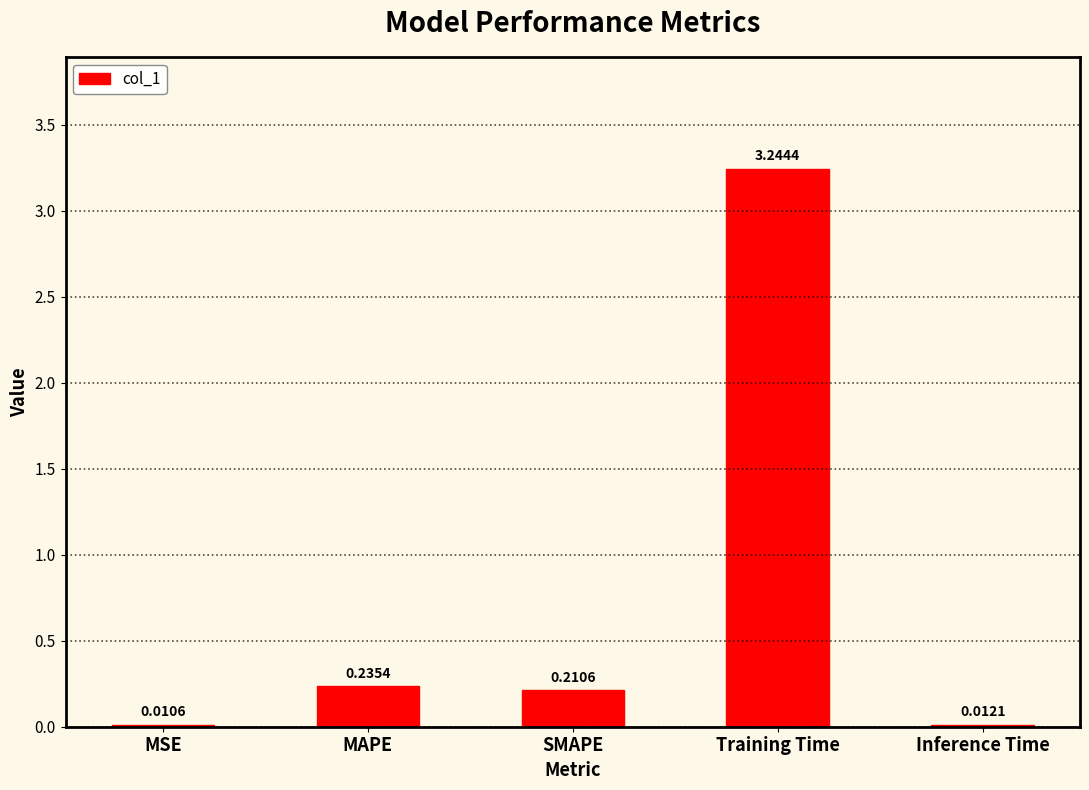

What is the average value?

0.7